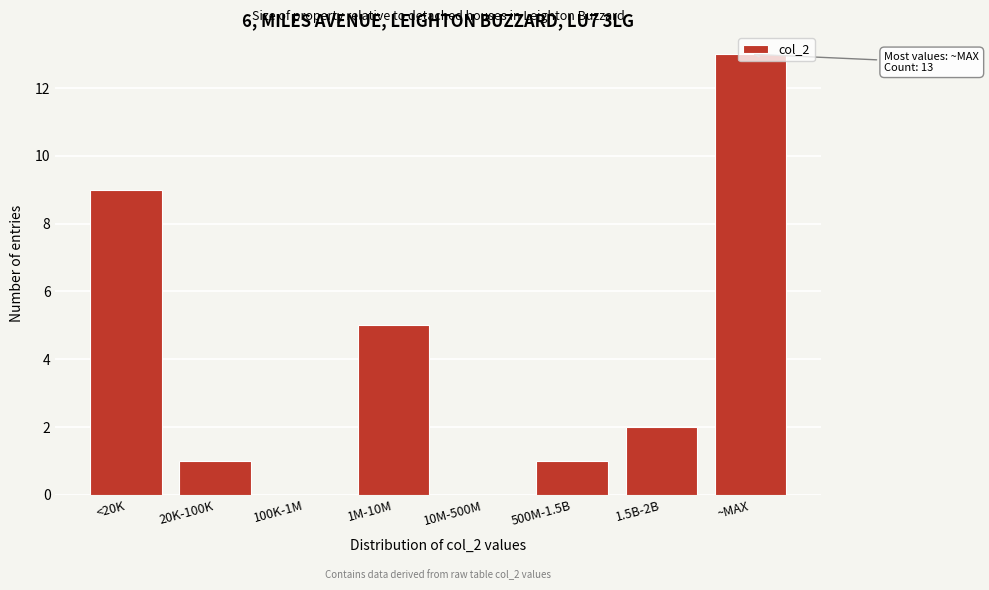

What is the maximum value shown in the chart?

13